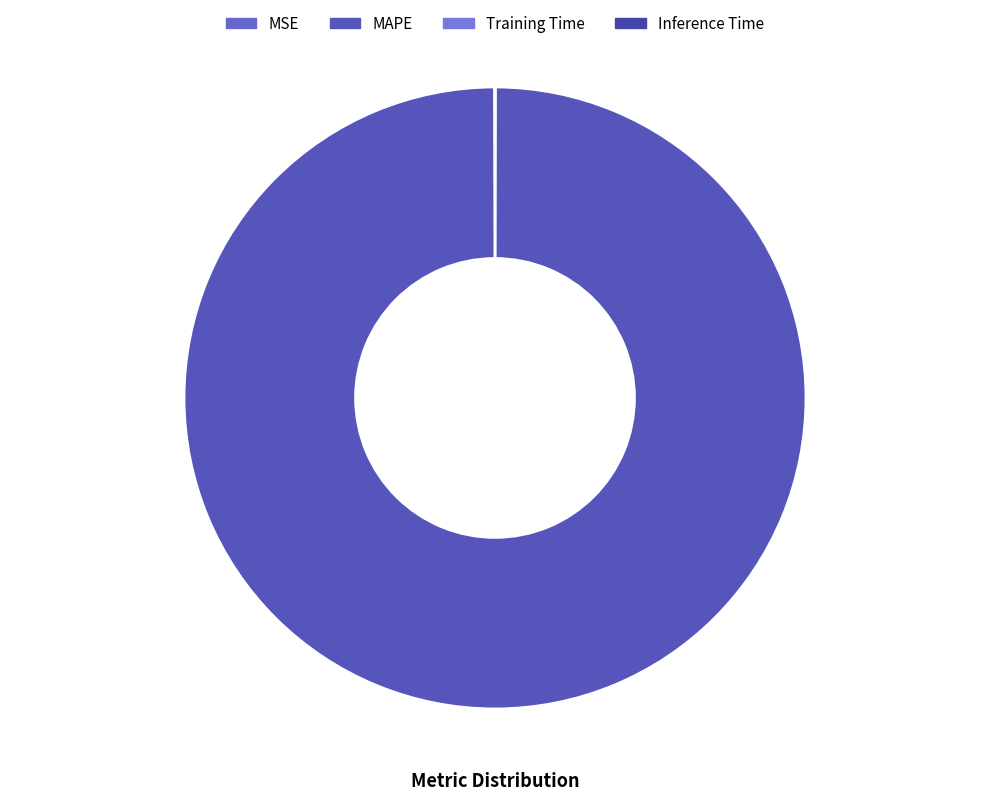

Which slice is the largest?

MAPE